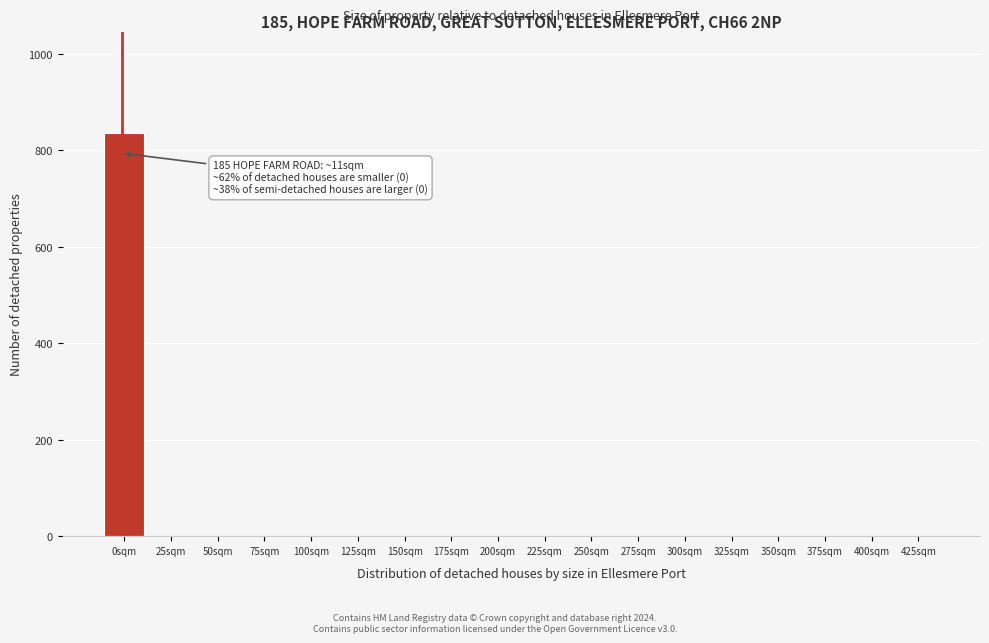

Reading left to right, what are all the values shown in this chart?

0sqm=836	25sqm=0	50sqm=0	75sqm=0	100sqm=0	125sqm=0	150sqm=0	175sqm=0	200sqm=0	225sqm=0	250sqm=0	275sqm=0	300sqm=0	325sqm=0	350sqm=0	375sqm=0	400sqm=0	425sqm=0